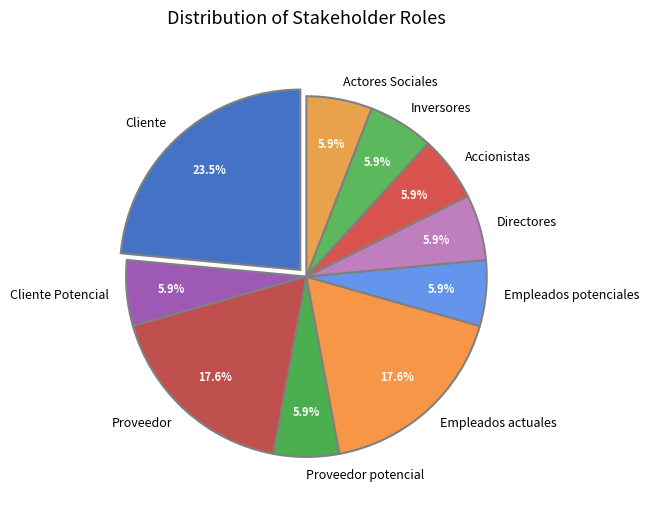

Count the number of slices in the pie.

10